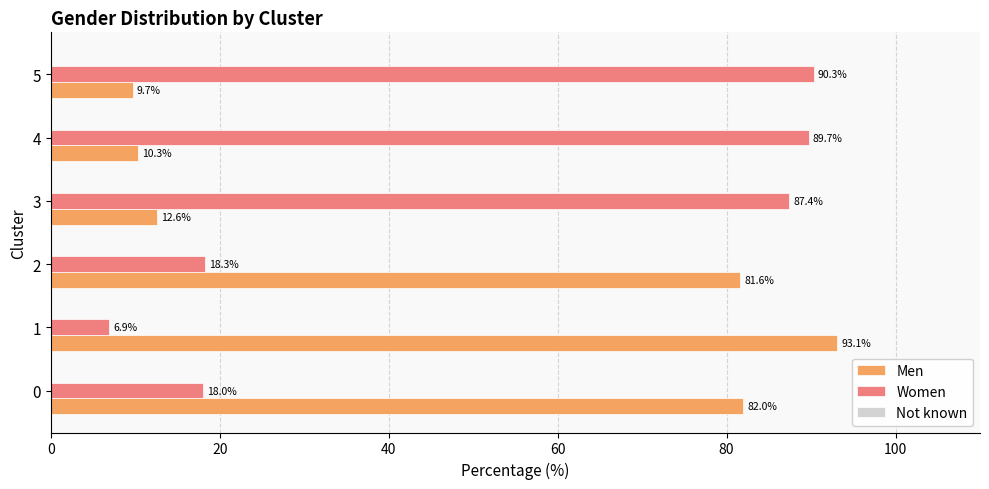

The Women series shows 6.9 at 1. True or false?

True